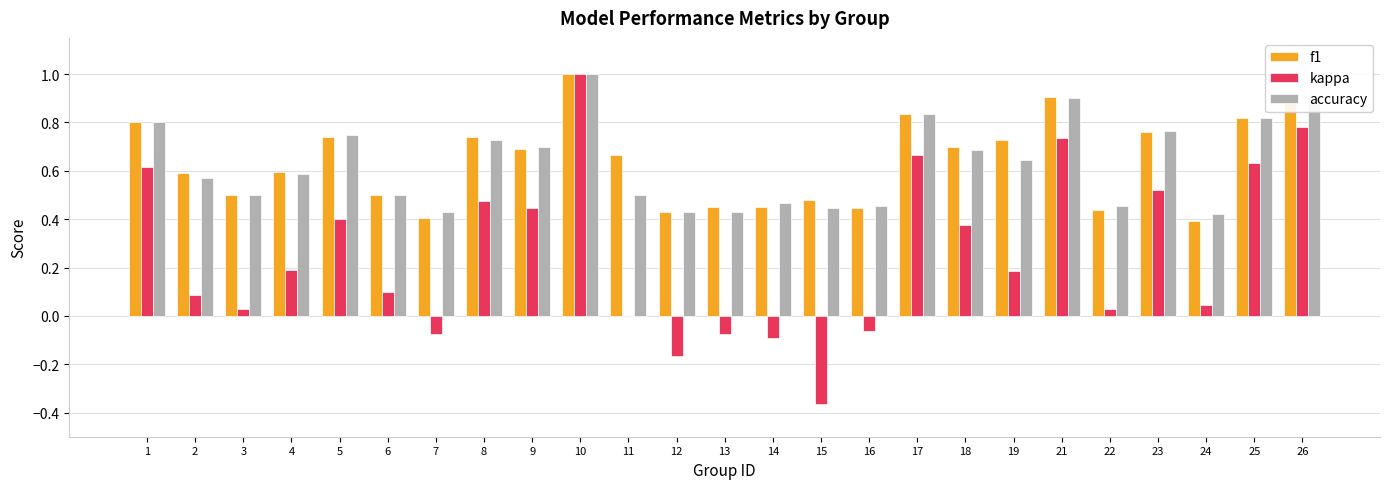

Where is kappa nearest to the value 0?

11